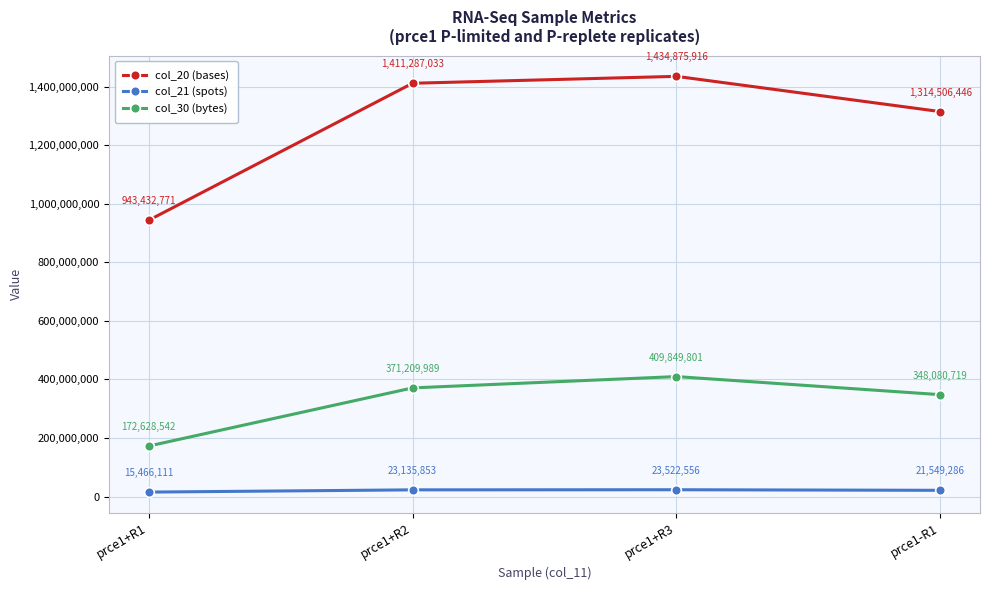

At which label is col_21 (spots) closest to 19494333?

prce1-R1